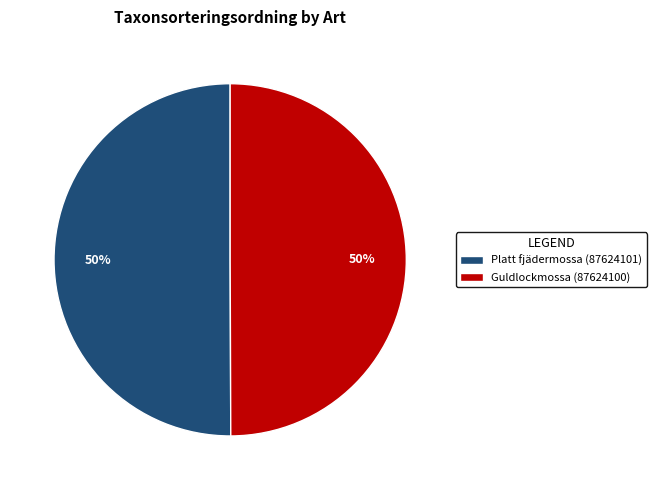

Count the number of slices in the pie.

2